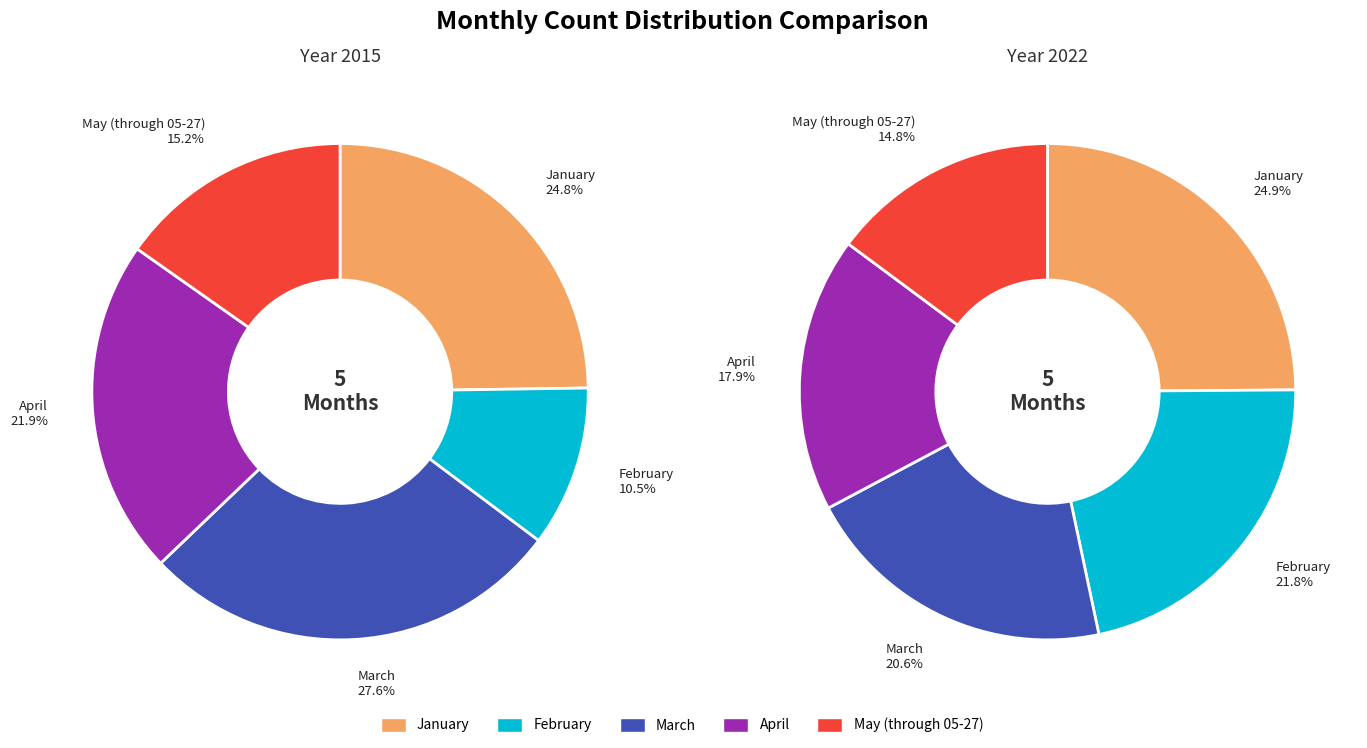

How much of the chart is everything except May (through 05-27)?

84.8%